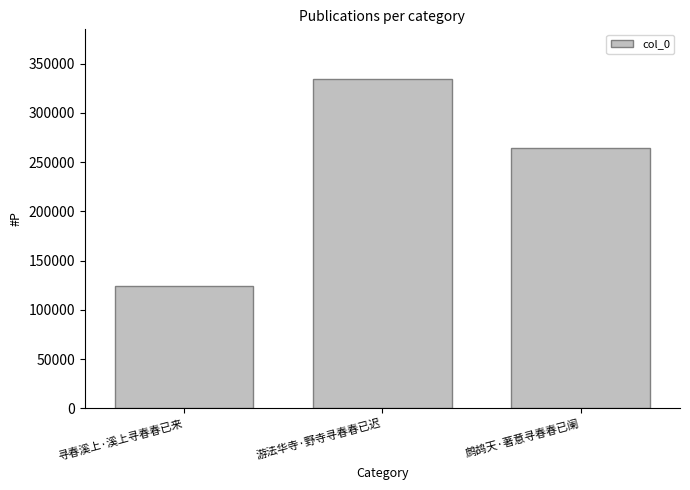

Reading left to right, what are all the values shown in this chart?

124470	334515	264030